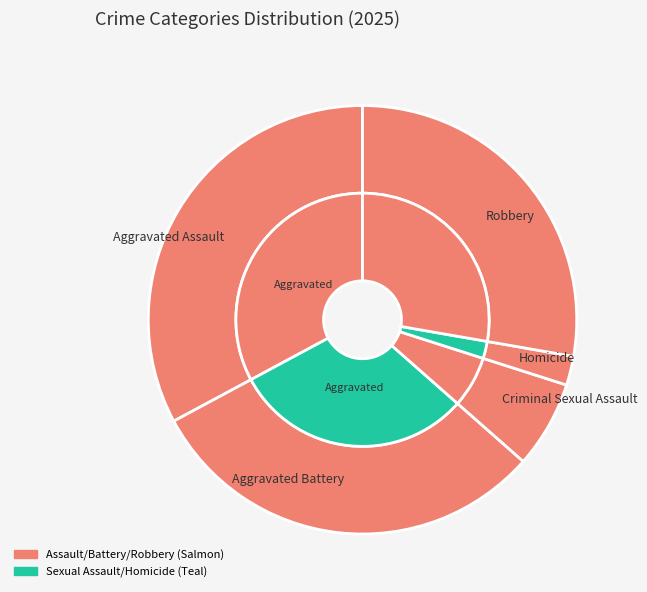

Is there any slice that represents more than half of the pie?

No